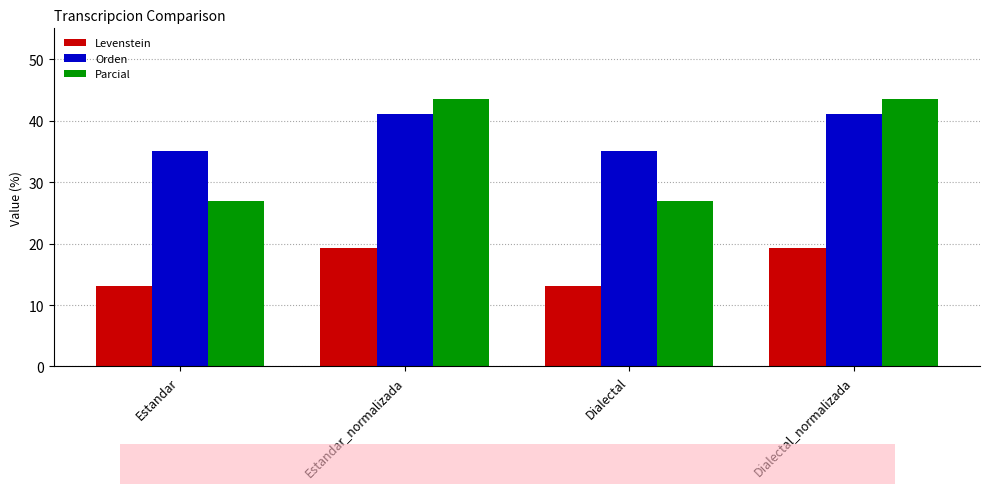

What is the total value across all series at Dialectal?

75.1